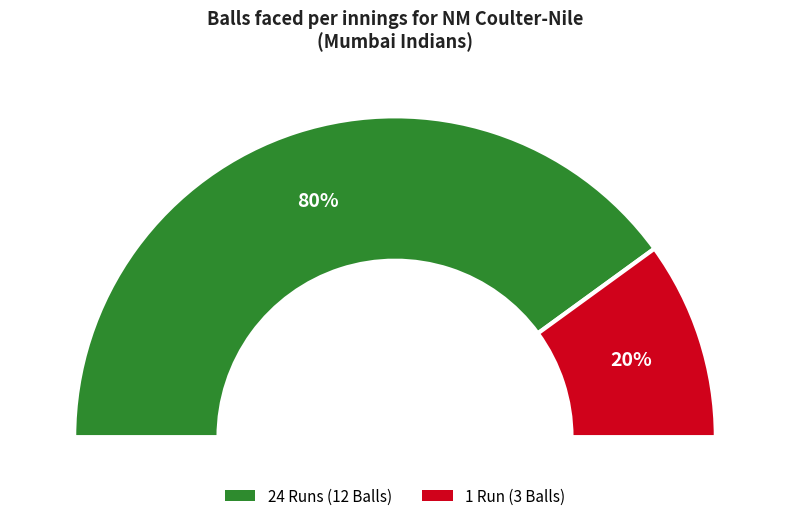

To the nearest percent, what portion does 1 represent?

20%